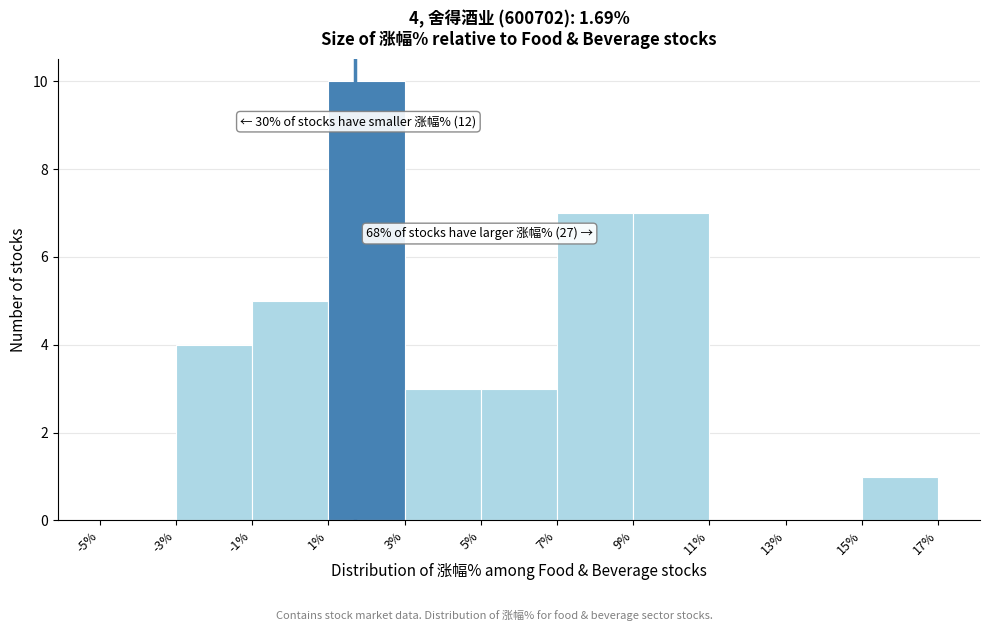

Over which range of the x-axis is the bar tallest?

1% to 3%